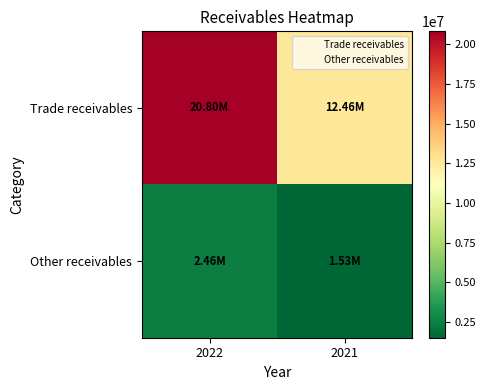

List the series in order of their peak value, highest first.

Trade receivables, Other receivables